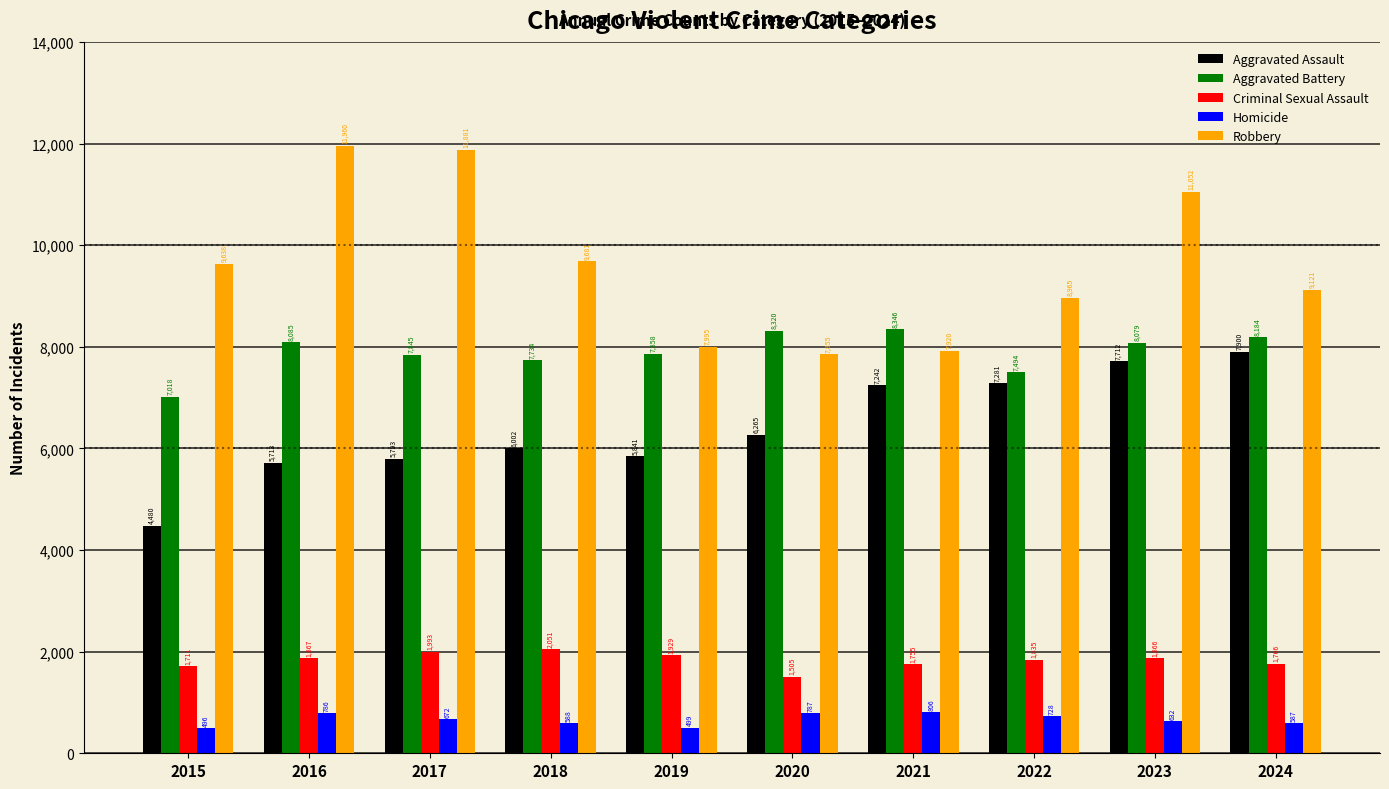

List the labels in order of Aggravated Battery value, largest first.

2021, 2020, 2024, 2016, 2023, 2019, 2017, 2018, 2022, 2015